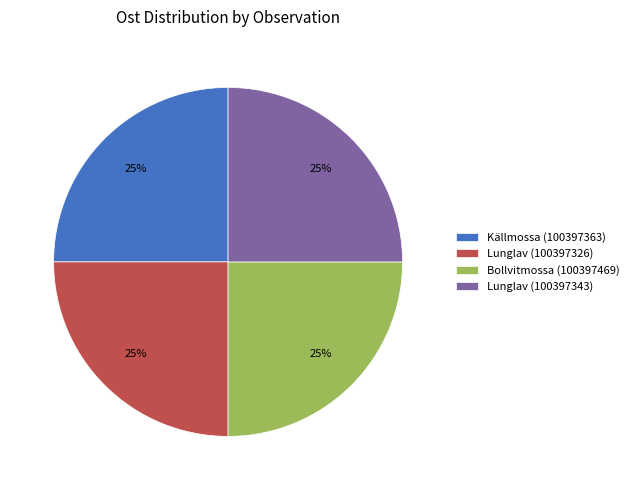

Is Lunglav (100397326) the majority of the pie?

No